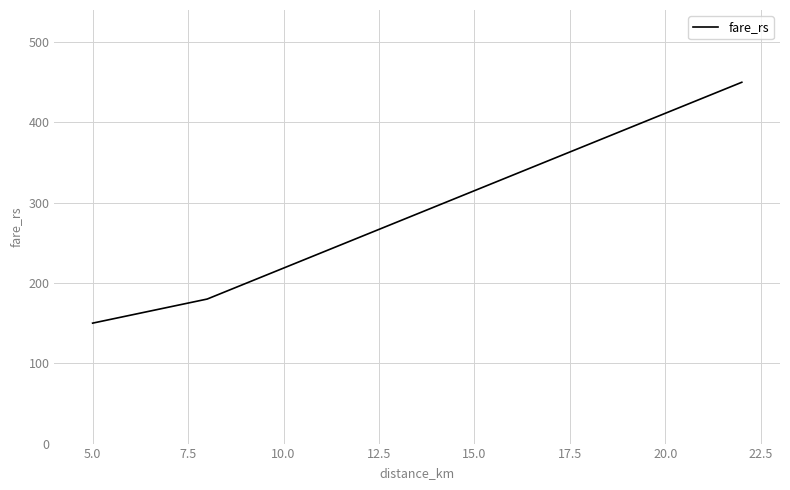

What is the greatest value displayed?

450